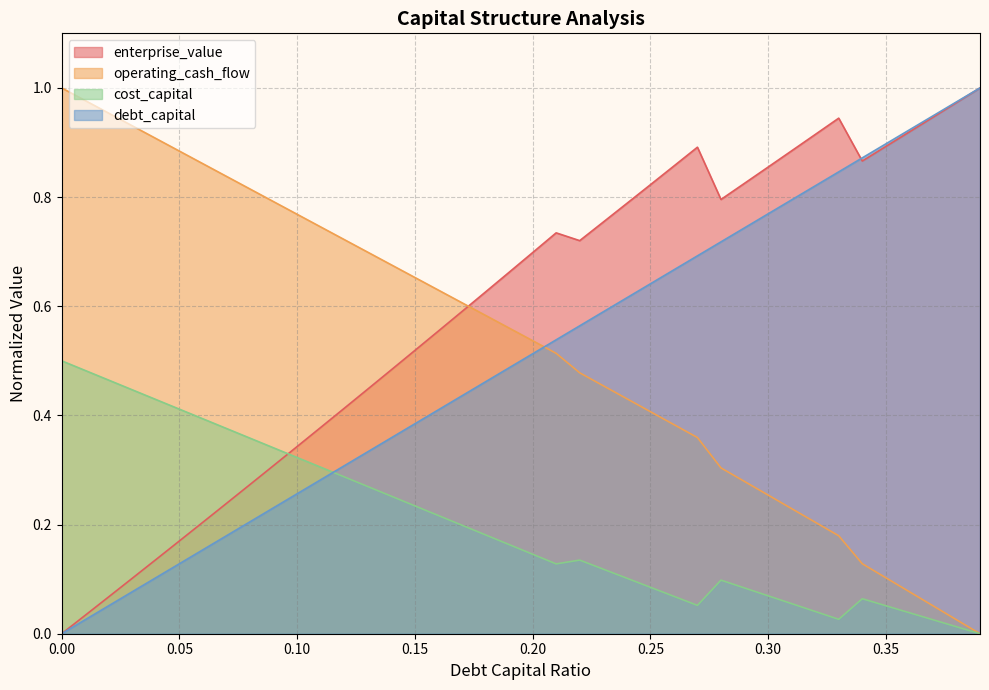

Does the chart display data point markers on the line(s)?

No